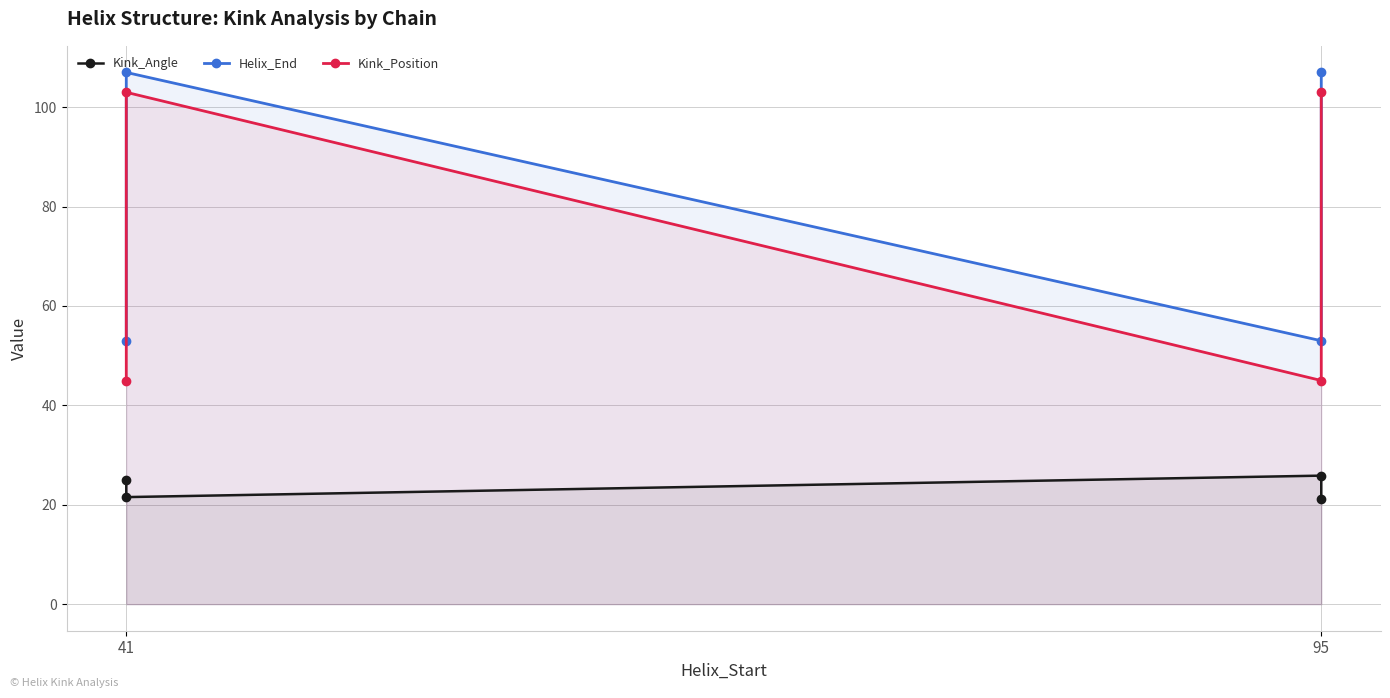

The Kink_Position series shows 151.1 at 95. True or false?

False